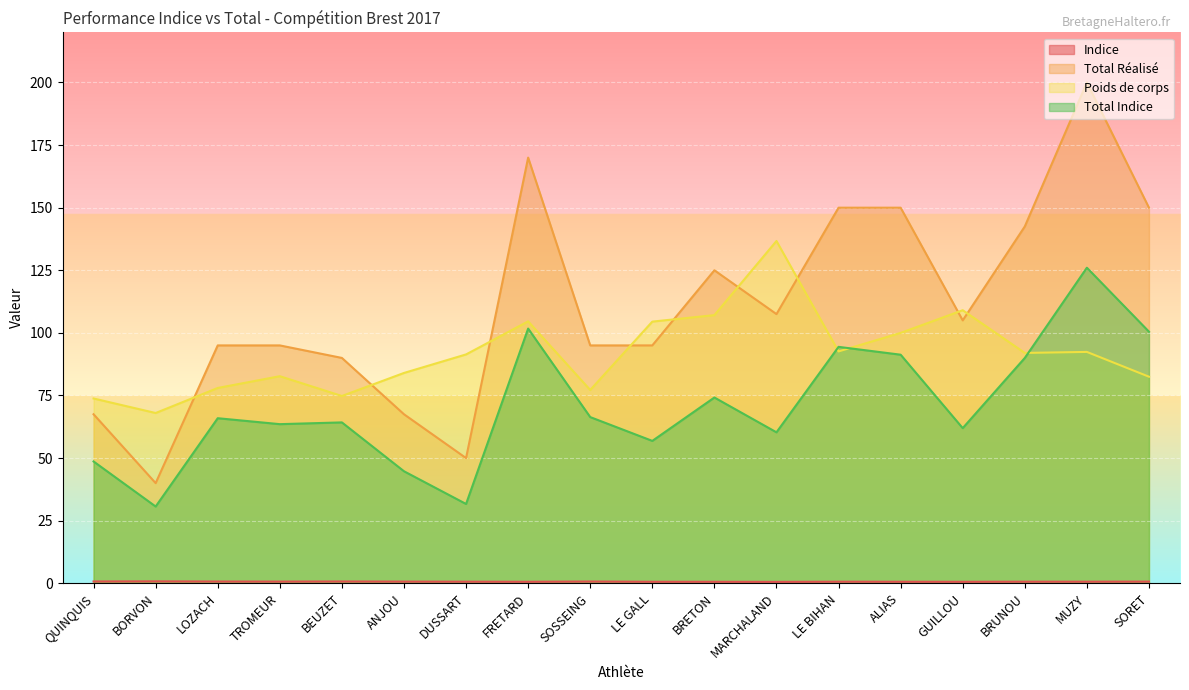

What position from the right is LE BIHAN?

6